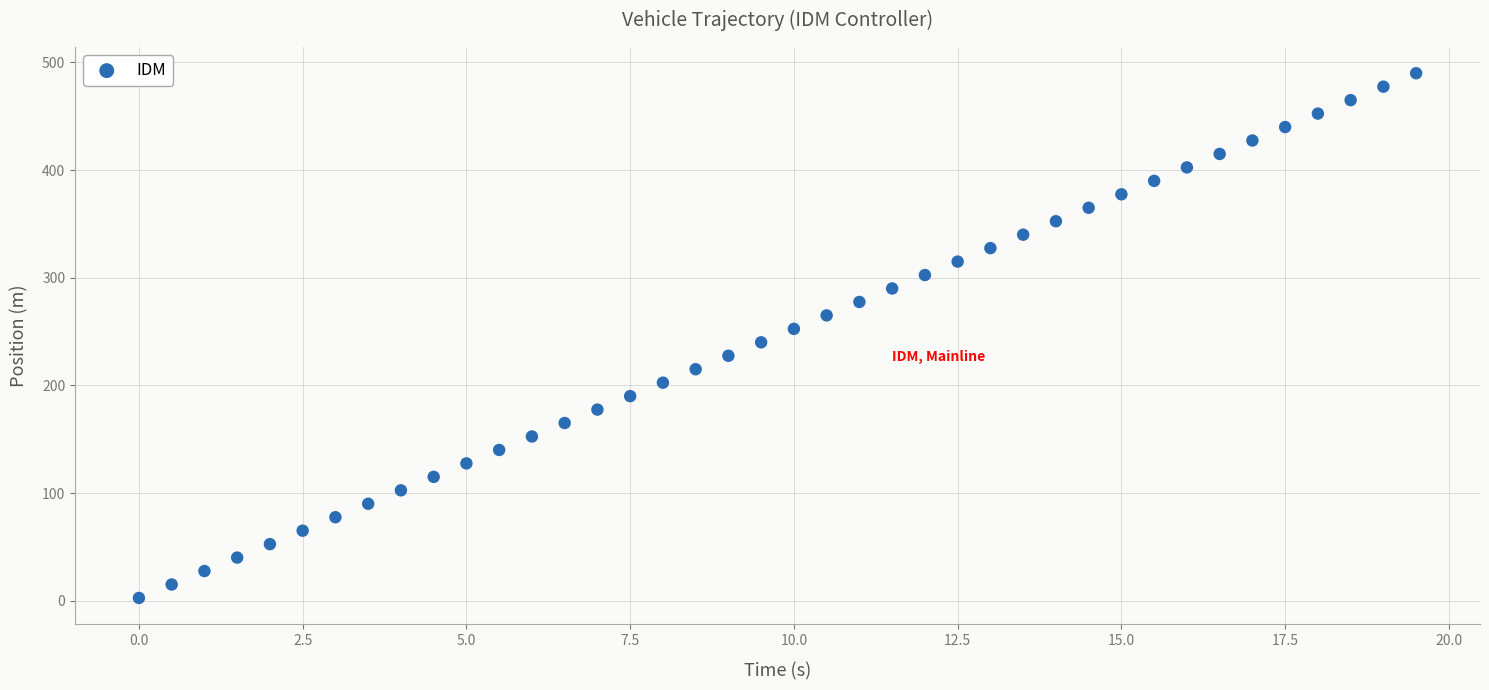

What is the range of X values (max minus min)?

19.5